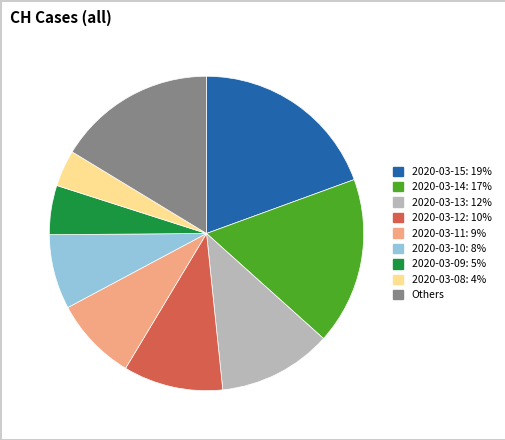

Is there a majority slice in this chart?

No